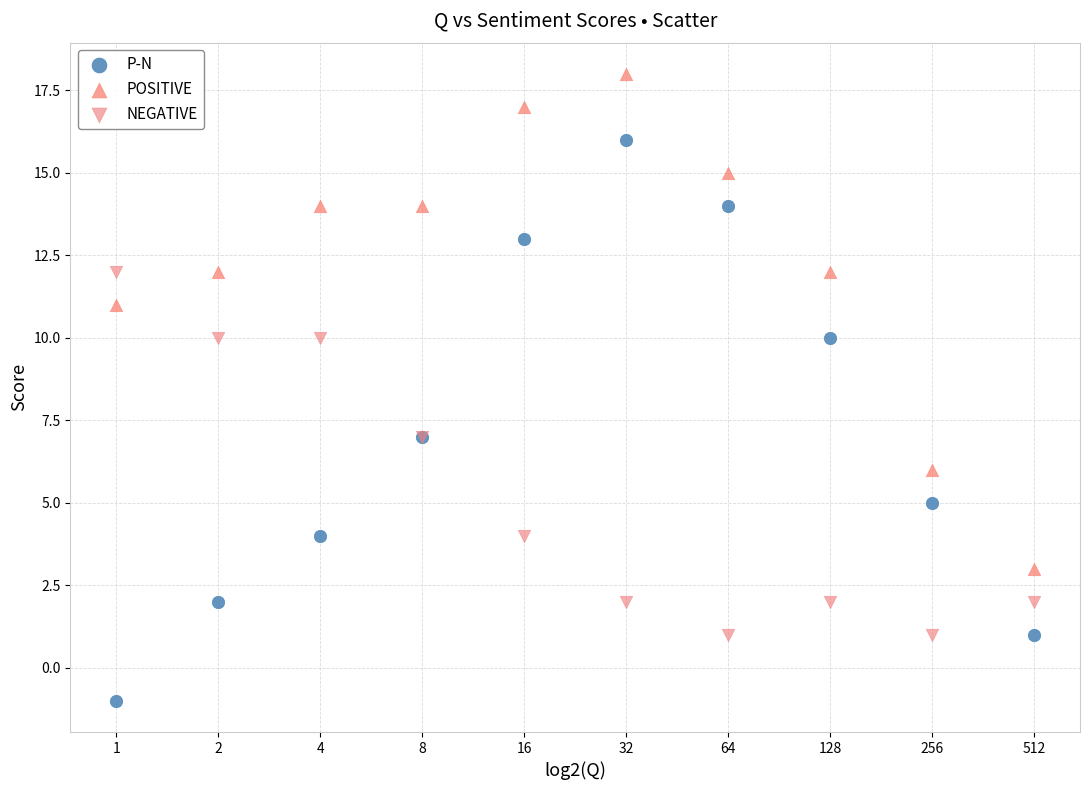

Which series contains the lowest Y value?

P-N